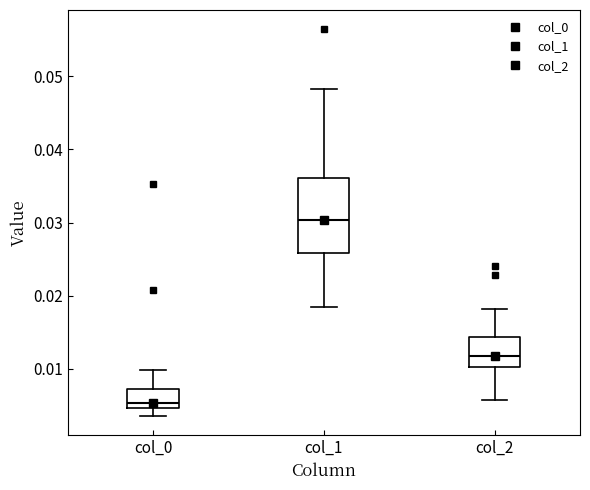

Reading left to right, transcribe this box plot: for each box, give where its median line is, the range the box spans, and where its two whiskers end, as read against the y-axis. The values are not printed on the chart, so give them approximately, as read against the axis.

col_0: median 0.005 (just above the box's lower edge), box 0.005 to 0.007, whiskers 0.004 to 0.010
col_1: median 0.030, box 0.026 to 0.036, whiskers 0.019 to 0.048
col_2: median 0.012, box 0.010 to 0.014, whiskers 0.006 to 0.018